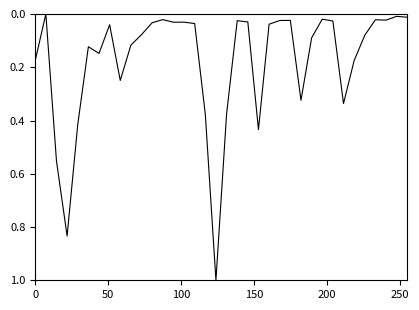

What is the greatest value displayed?

1.0